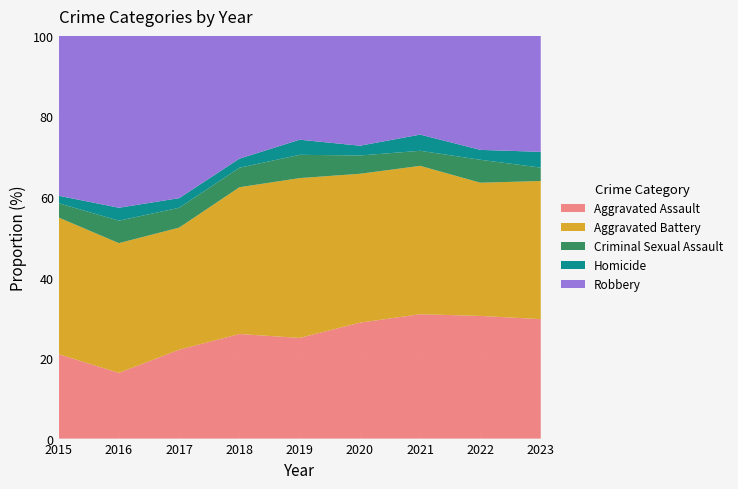

Reading left to right, list all the values displayed in this chart.

Aggravated Assault: 2015=124	2016=117	2017=166	2018=161	2019=160	2020=190	2021=223	2022=198	2023=205
Aggravated Battery: 2015=201	2016=231	2017=228	2018=226	2019=254	2020=244	2021=266	2022=215	2023=237
Criminal Sexual Assault: 2015=21	2016=40	2017=37	2018=30	2019=37	2020=30	2021=27	2022=37	2023=23
Homicide: 2015=11	2016=23	2017=18	2018=14	2019=24	2020=16	2021=29	2022=16	2023=27
Robbery: 2015=235	2016=306	2017=303	2018=189	2019=165	2020=180	2021=177	2022=184	2023=199